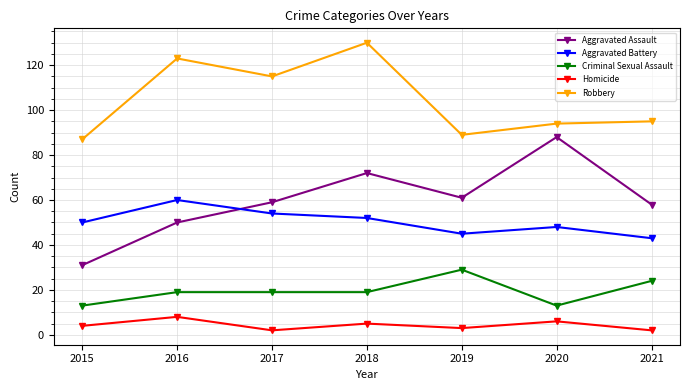

Rank the series by their maximum value, from lowest to highest.

Homicide, Criminal Sexual Assault, Aggravated Battery, Aggravated Assault, Robbery